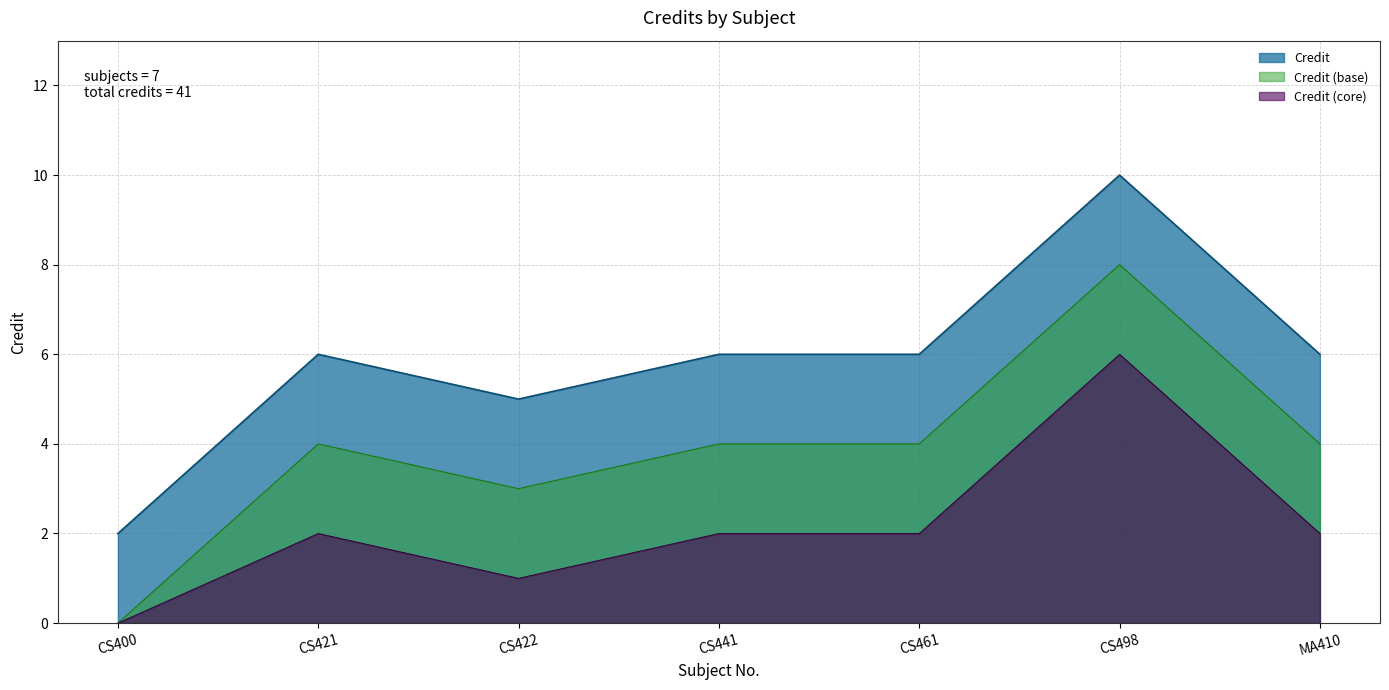

Between CS461 and CS400, which is larger?

CS461